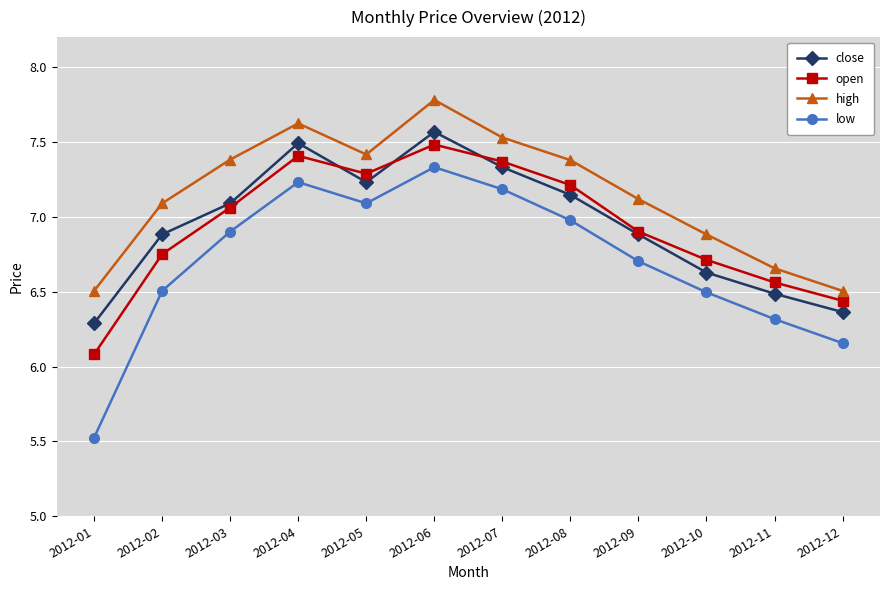

Which series changed the most between 2012-08 and 2012-11?

high